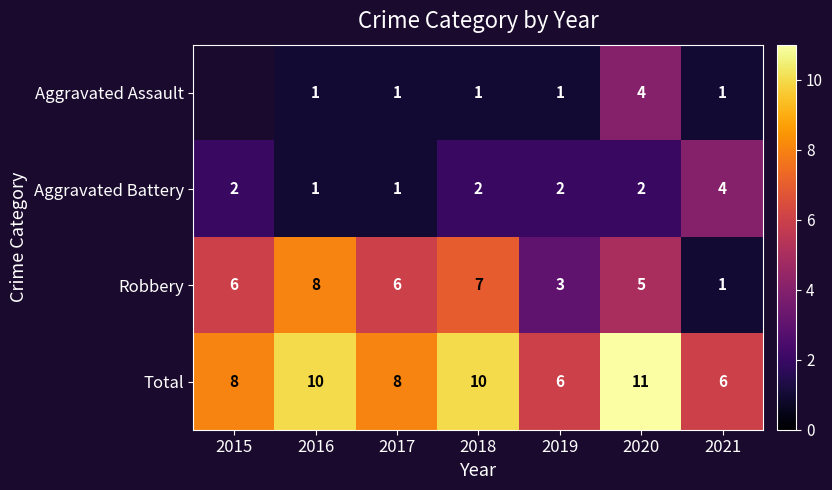

Count the Aggravated Battery values in the range 1 to 2.

6